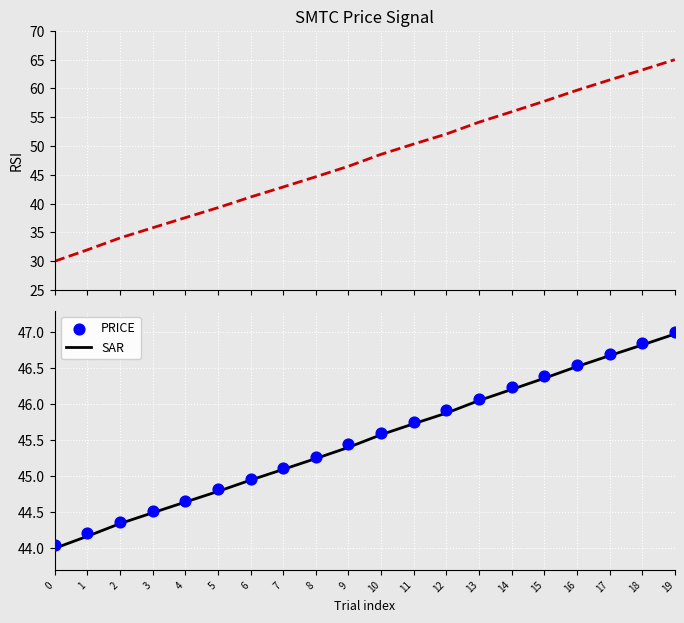

The SAR series shows 15.3 at 17. True or false?

False